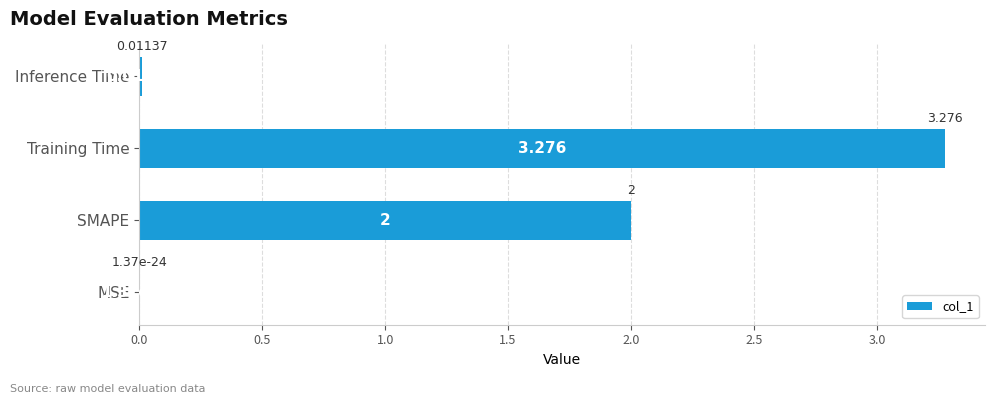

Where is the data nearest to the value 1?

Inference Time